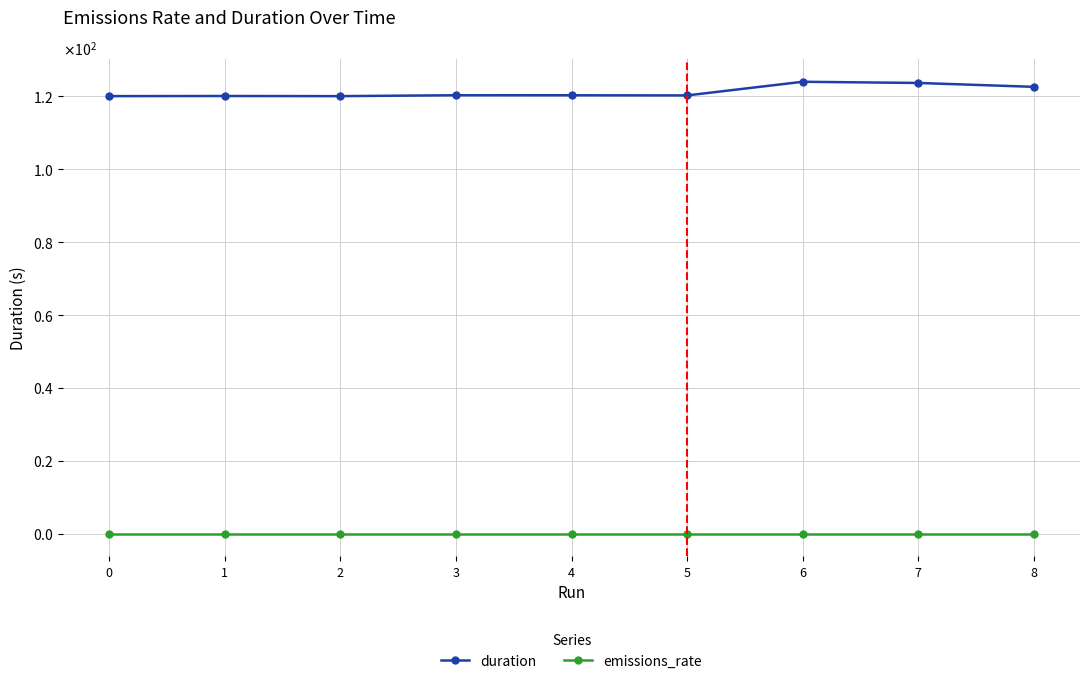

What are all the series names shown in the legend?

duration, emissions_rate